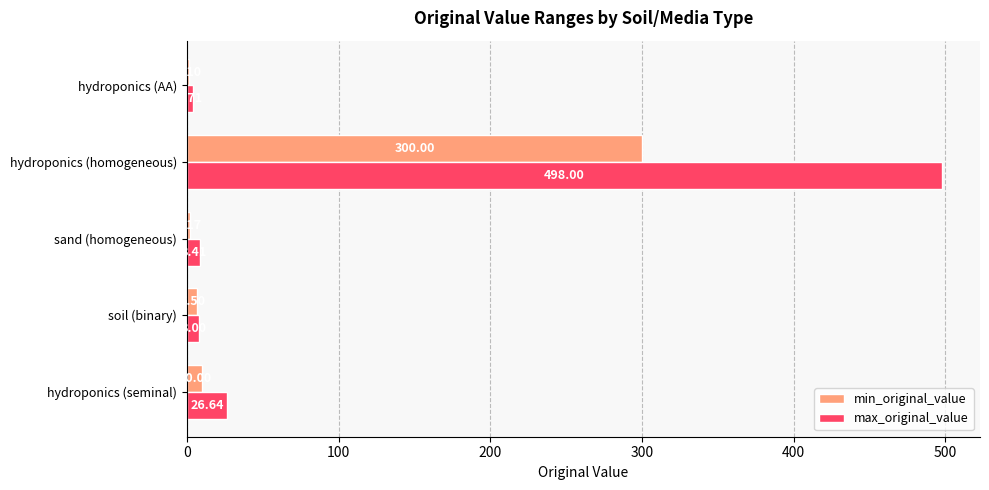

Which series changed the most between hydroponics (seminal) and hydroponics (AA)?

max_original_value